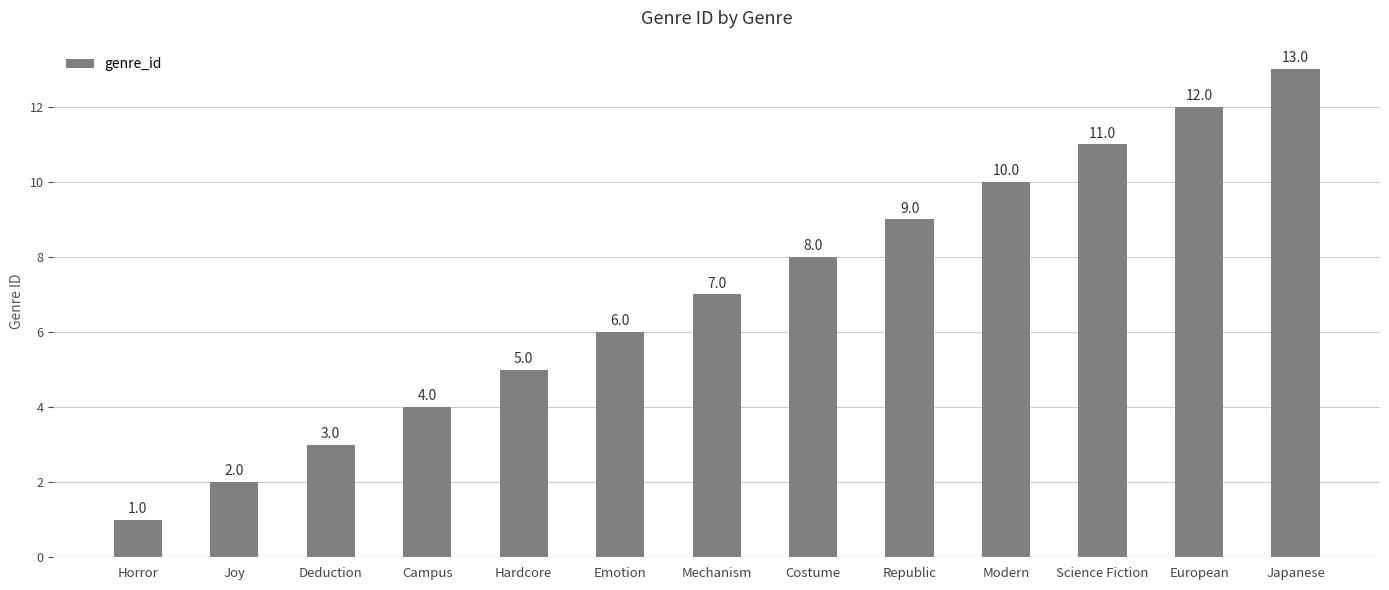

What value does the data have at Joy?

2